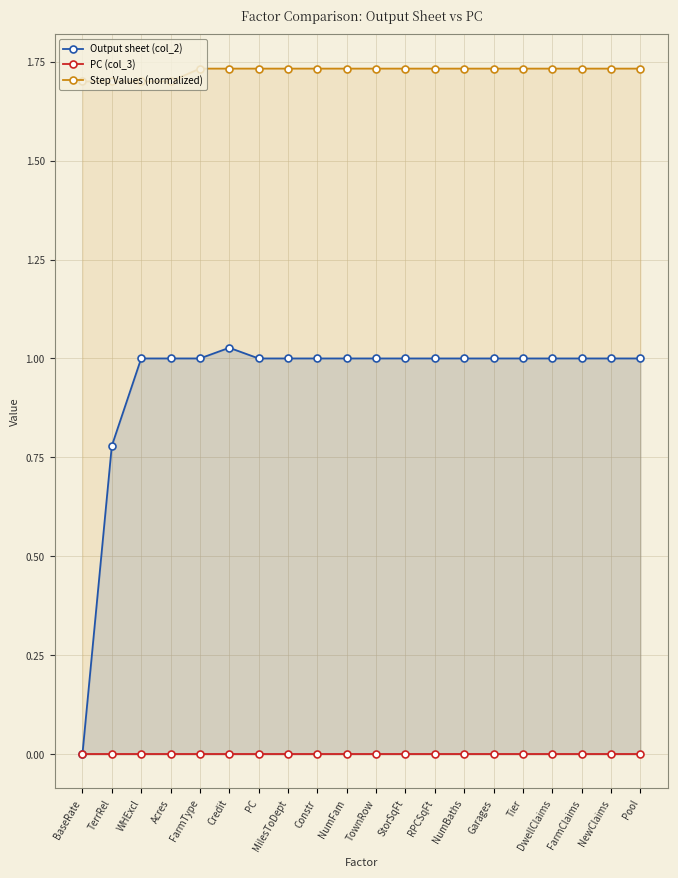

What is the label of the 17th point from the right?

Acres